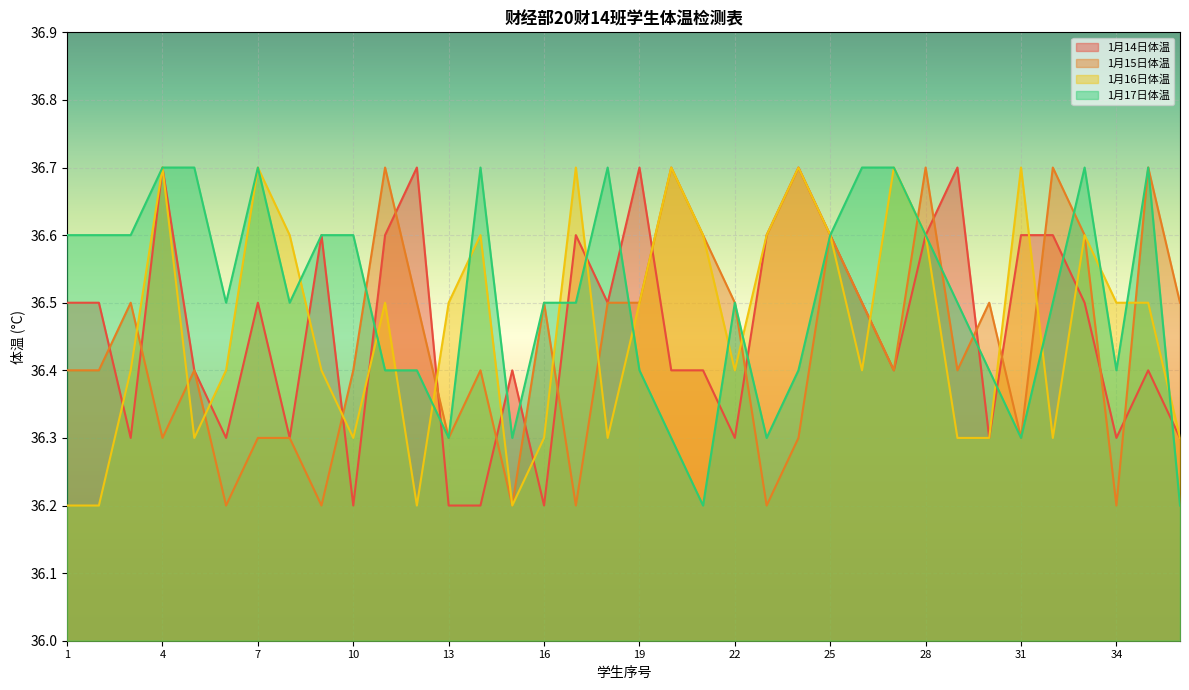

Rank the series by their maximum value, from lowest to highest.

1月14日体温, 1月15日体温, 1月16日体温, 1月17日体温